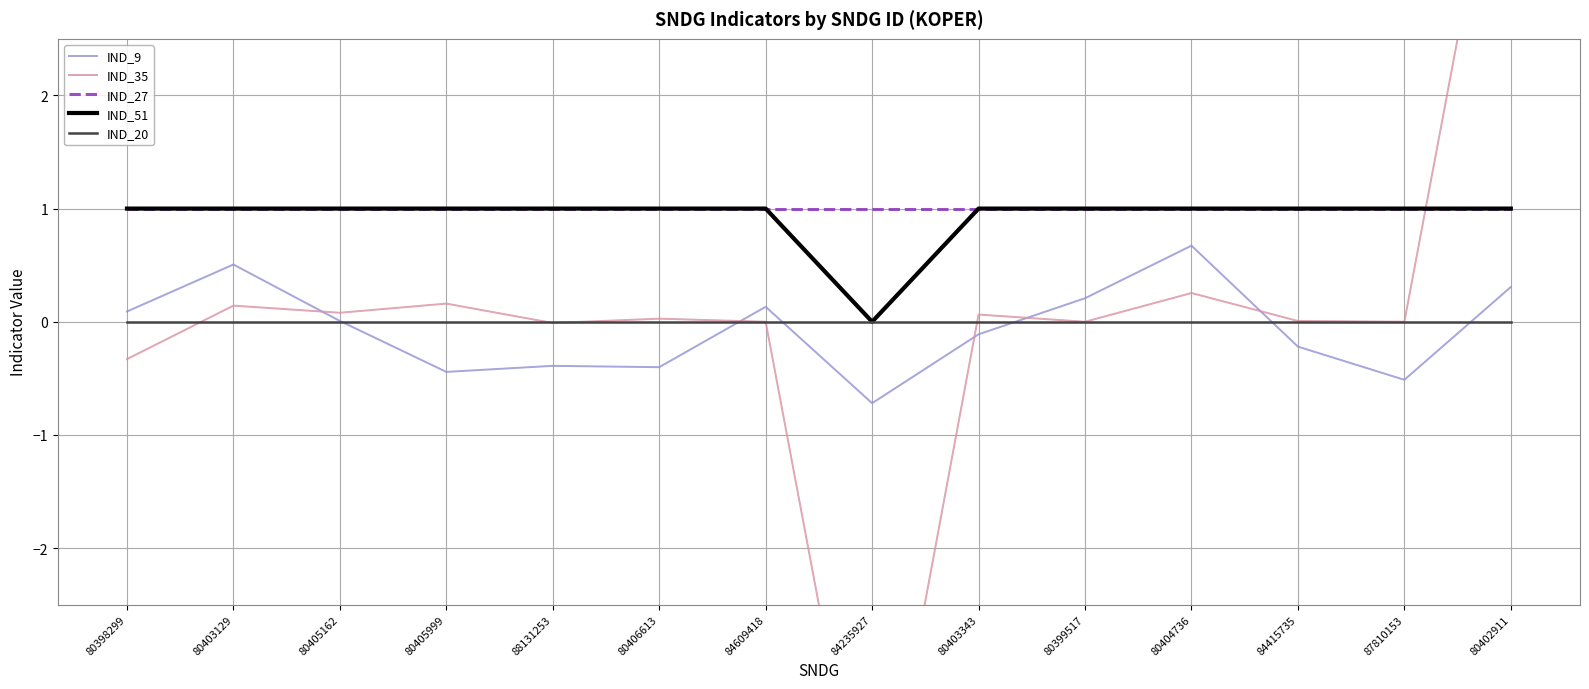

Is it true that IND_9 equals -0.2 at 80405999?

False